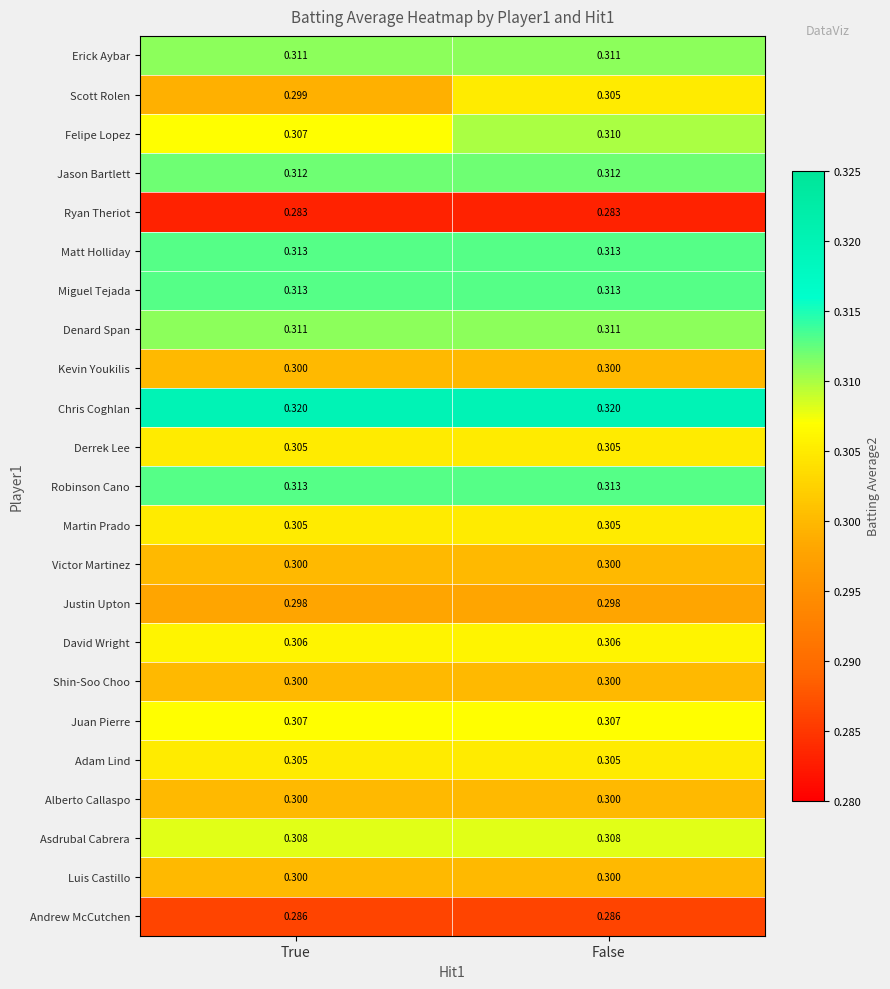

At which category is the sum across all series the highest?

False